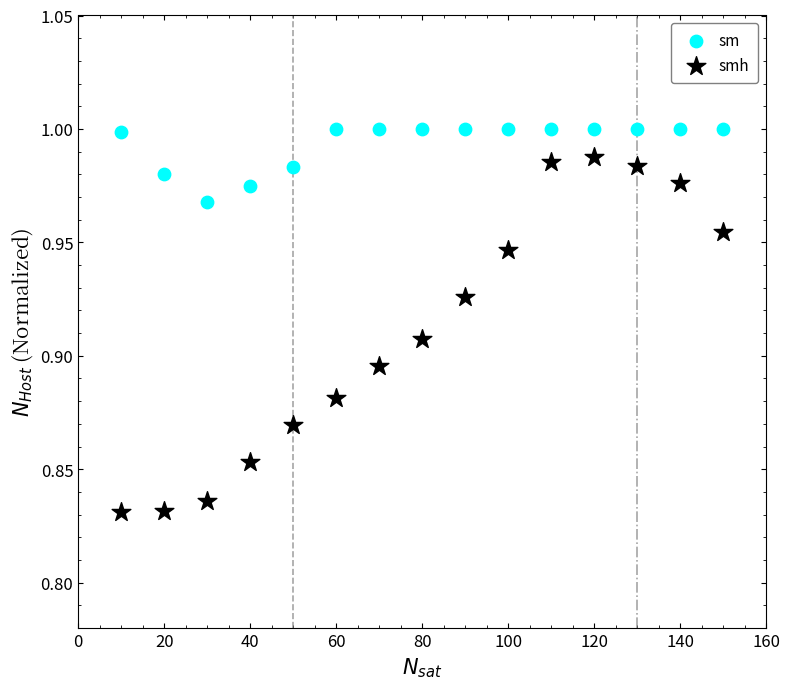

Which series contains the highest Y value?

sm